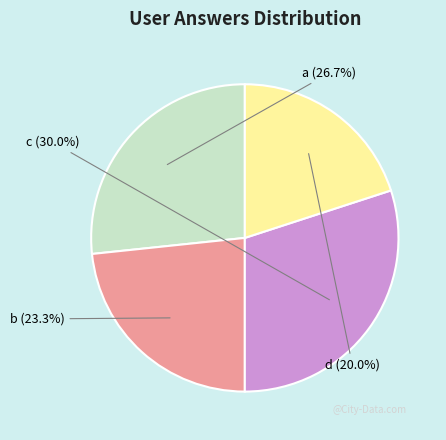

To the nearest percent, what is the difference between the d and a slice percentages?

7%